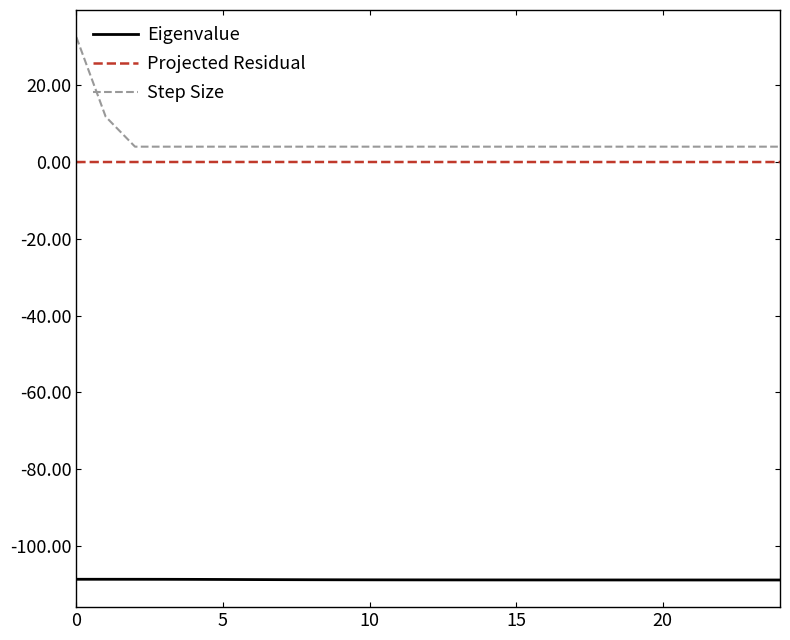

Rank the series by their maximum value, from highest to lowest.

Step Size, Projected Residual, Eigenvalue